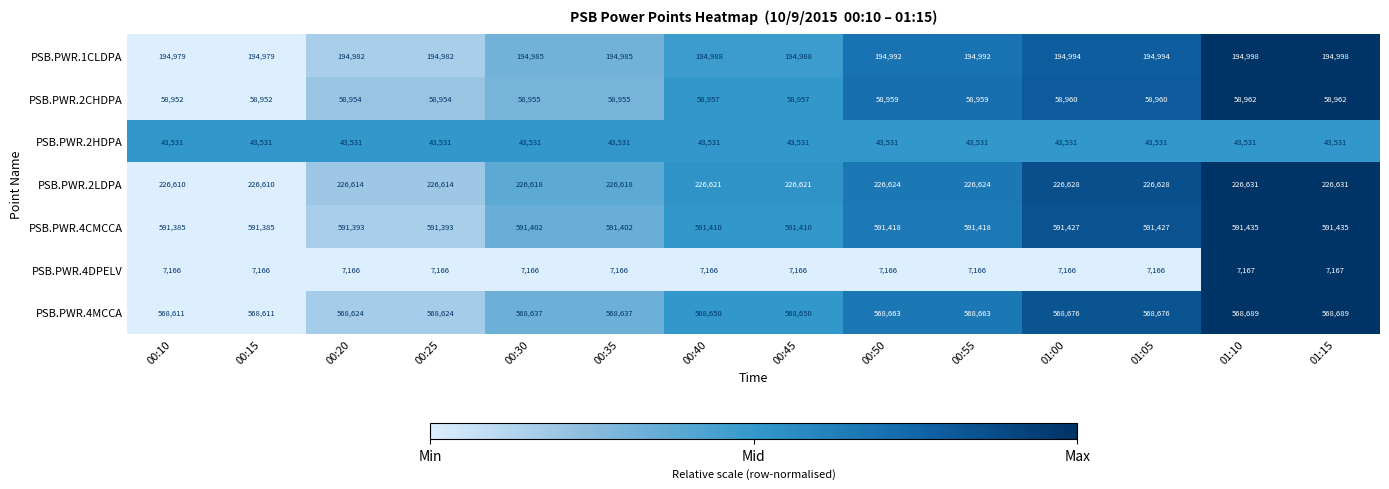

What is the total value across all series at 00:50?

1691353